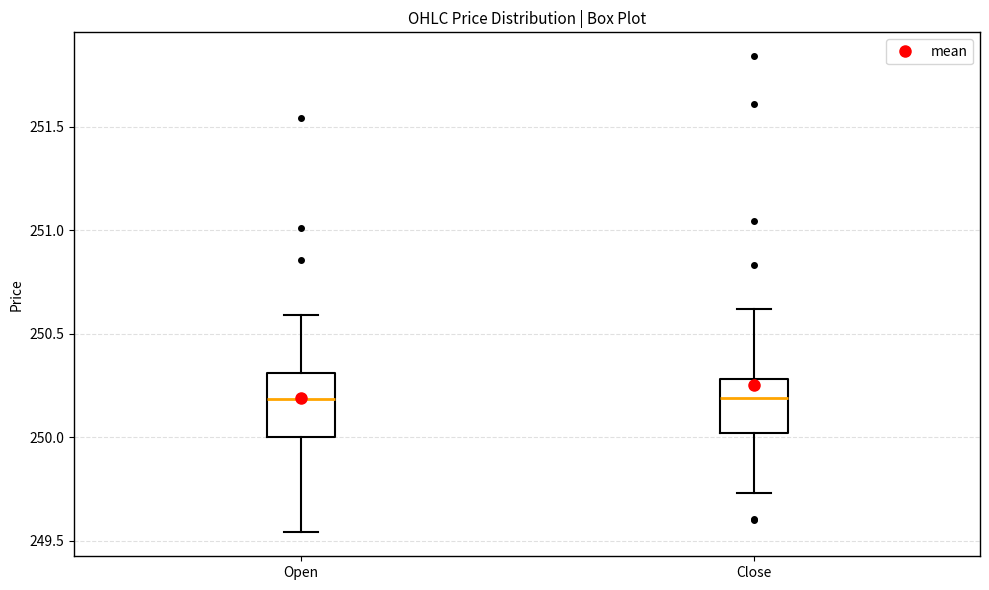

Reading left to right, read every box against the y-axis: the position of its median line, the range the box covers, and the ends of its whiskers. The values are not printed on the chart, so give them approximately, as read against the axis.

Open: median 250.20, box 250.00 to 250.30, whiskers 249.55 to 250.60
Close: median 250.20, box 250.00 to 250.30, whiskers 249.75 to 250.60